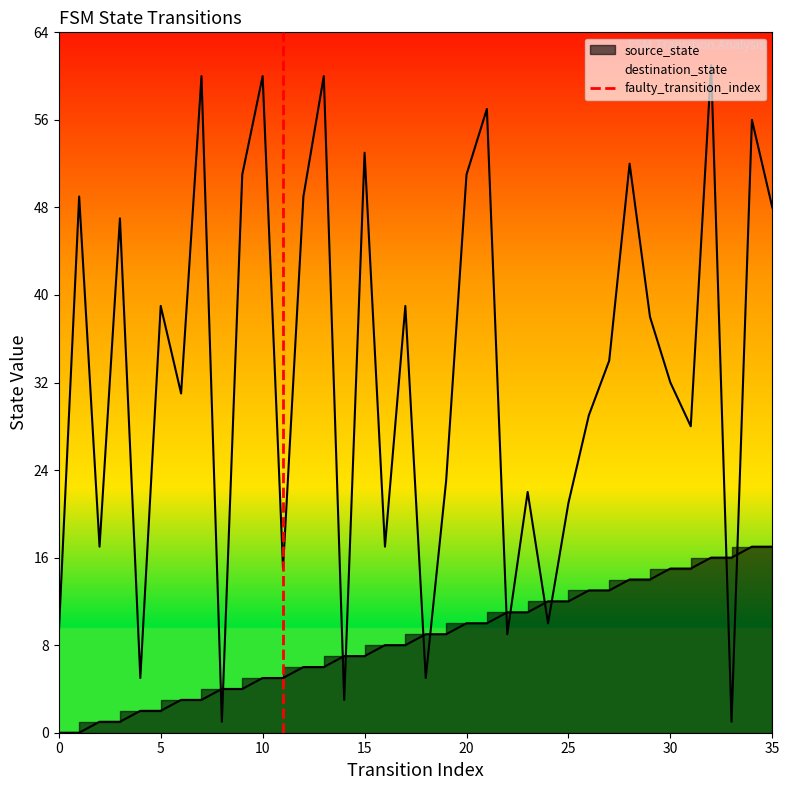

How many values are between 0 and 1?

2